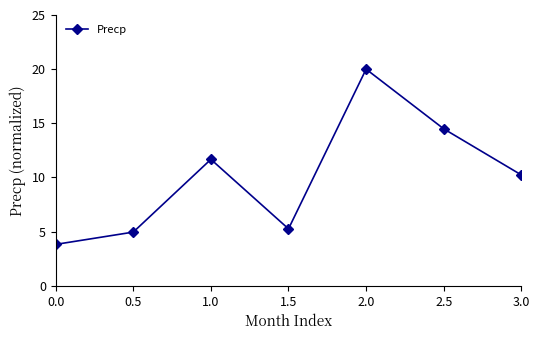

Where is the first local maximum?

1.0